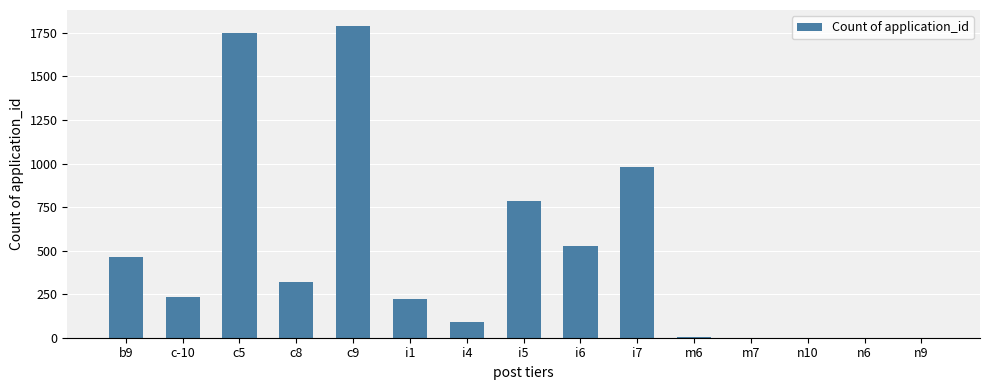

What is the change in value from c5 to m6?

-1745